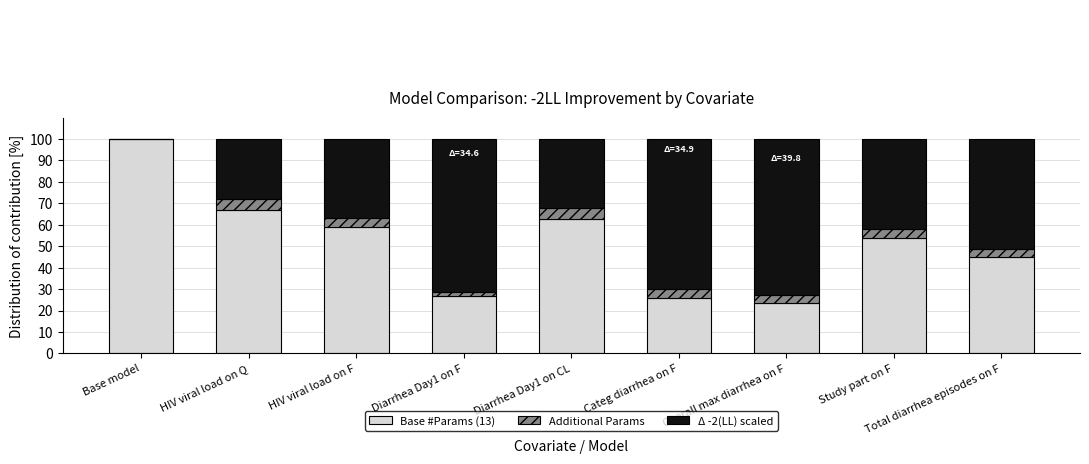

True or false: Base #Params (13) has a value of 53.7 at Study part on F.

True